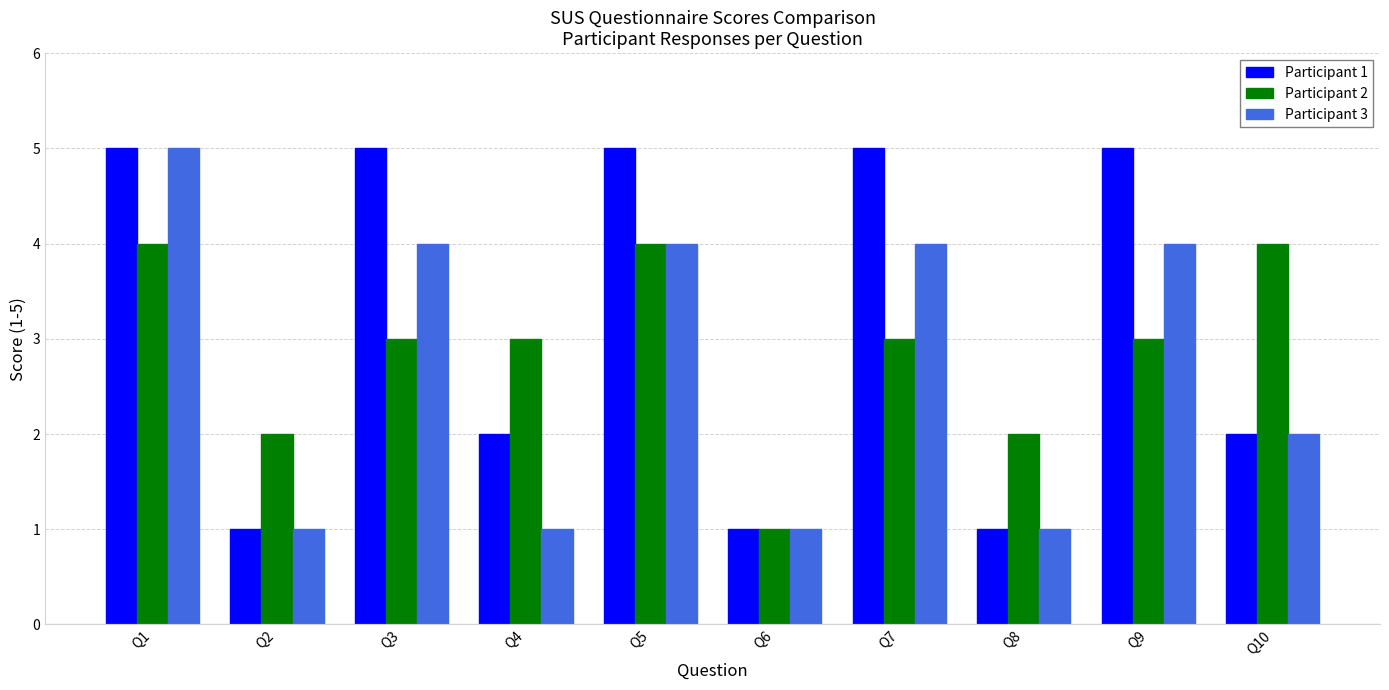

Reading right to left, transcribe all the data shown in this chart.

Participant 1: Q10=2	Q9=5	Q8=1	Q7=5	Q6=1	Q5=5	Q4=2	Q3=5	Q2=1	Q1=5
Participant 2: Q10=4	Q9=3	Q8=2	Q7=3	Q6=1	Q5=4	Q4=3	Q3=3	Q2=2	Q1=4
Participant 3: Q10=2	Q9=4	Q8=1	Q7=4	Q6=1	Q5=4	Q4=1	Q3=4	Q2=1	Q1=5